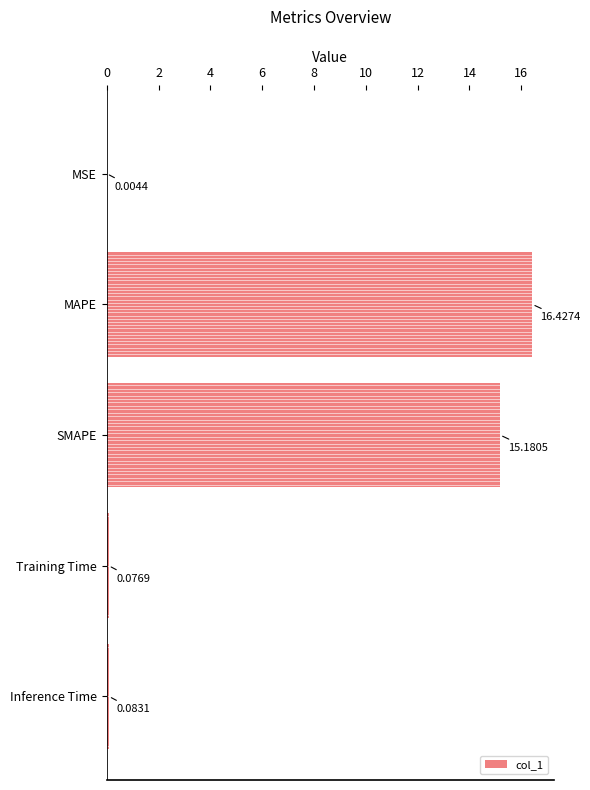

What is the sum of all values?

31.8